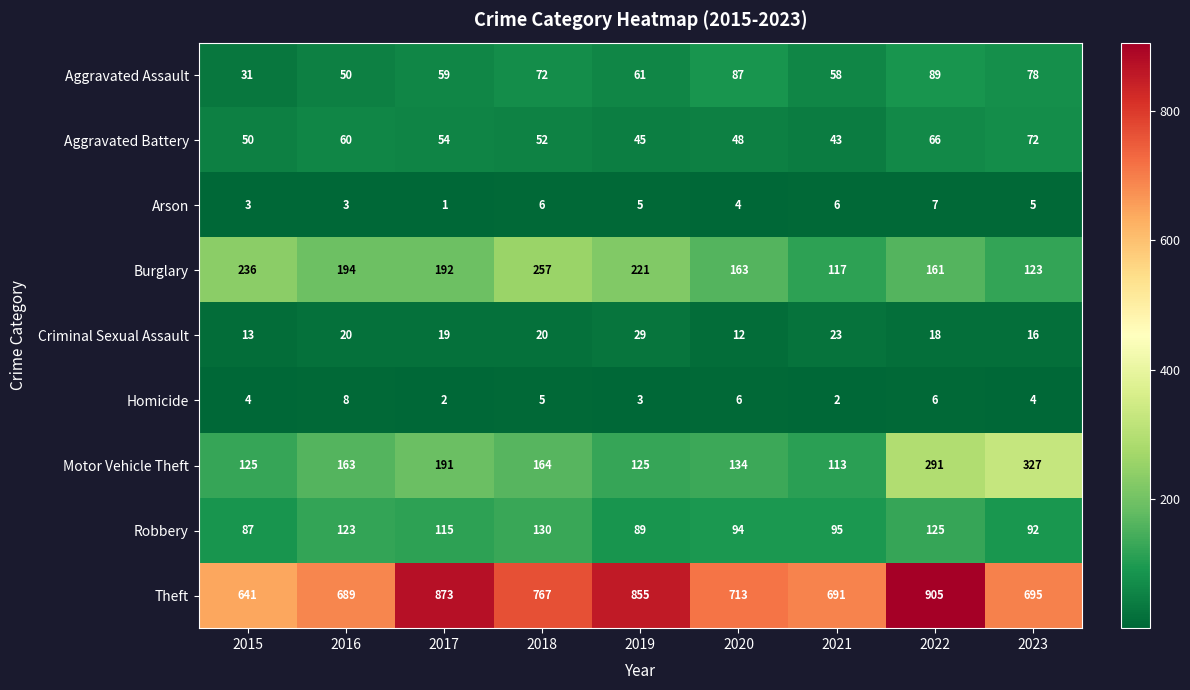

List the series in order of their peak value, highest first.

Theft, Motor Vehicle Theft, Burglary, Robbery, Aggravated Assault, Aggravated Battery, Criminal Sexual Assault, Homicide, Arson